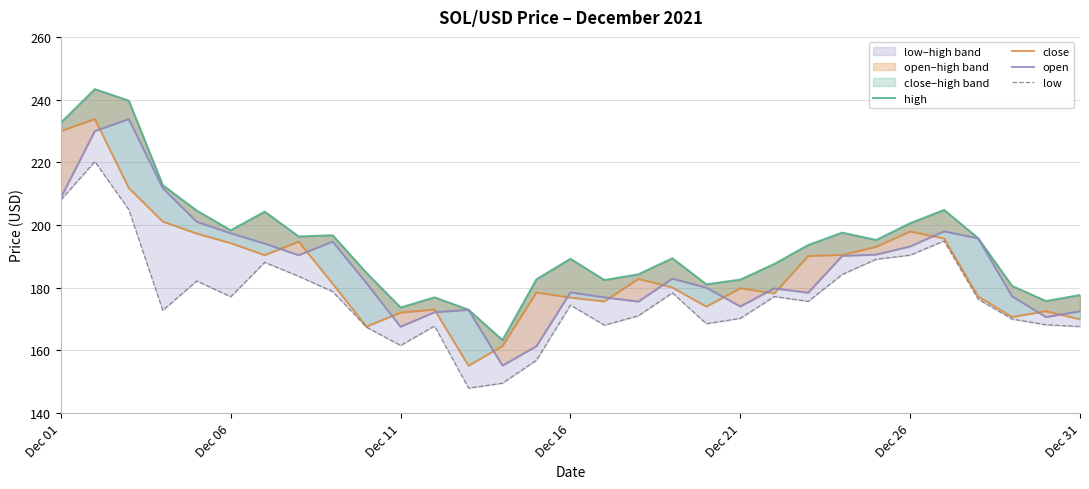

What is the sum of all close values?

5747.6